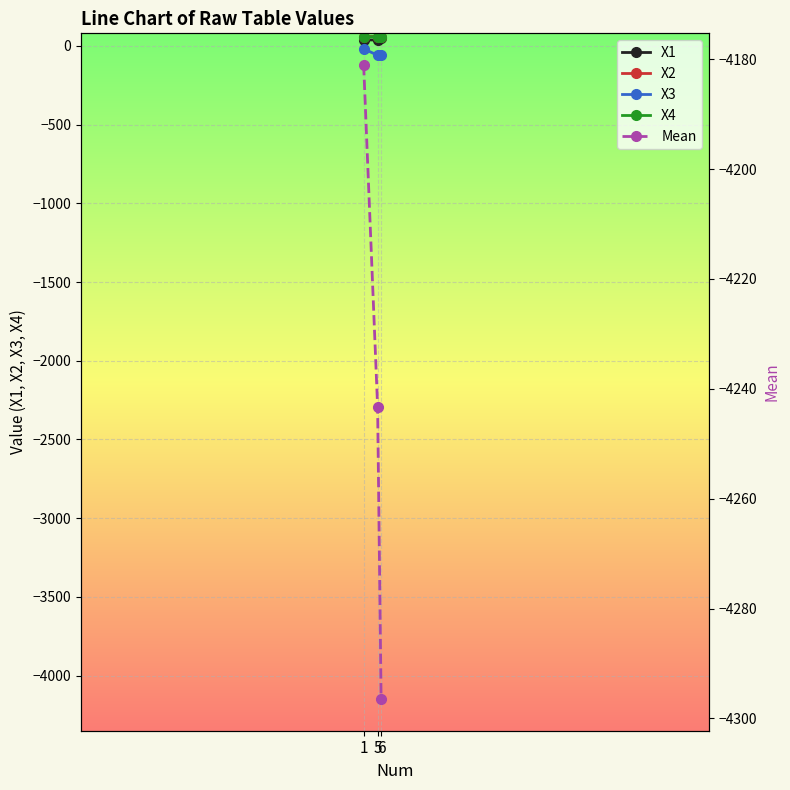

What is the average value of the X1 series?

41.3